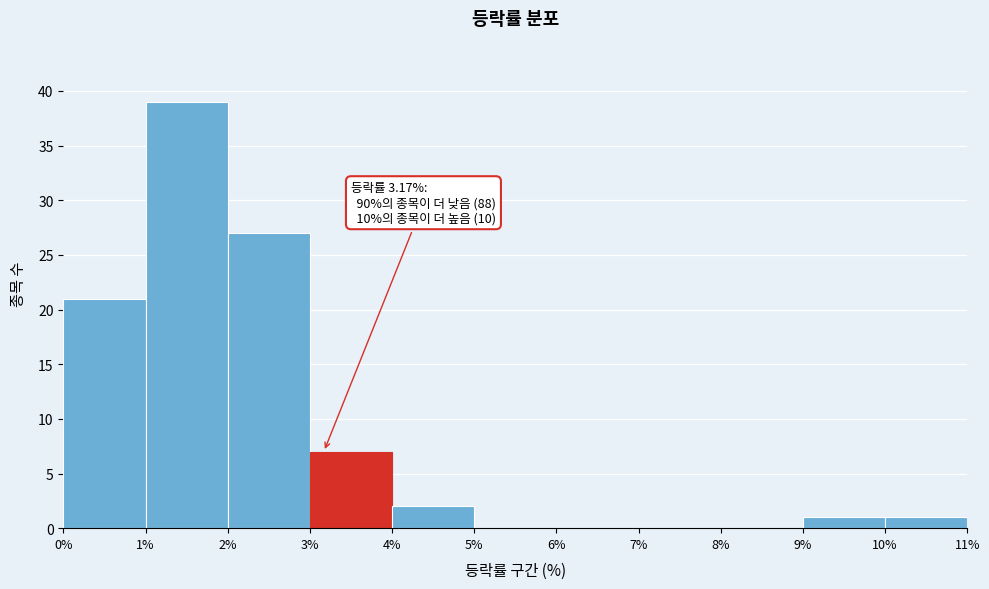

Which range on the x-axis has the tallest bar?

1% to 2%